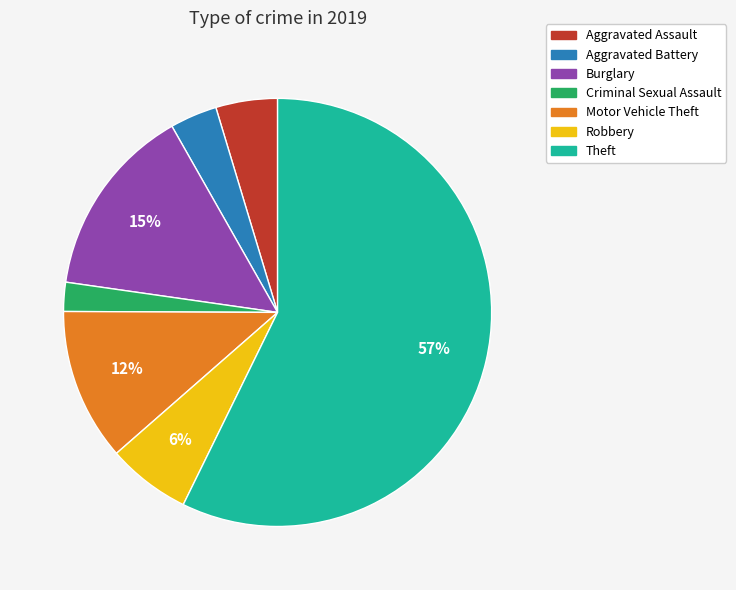

Is there any slice that represents more than half of the pie?

Yes